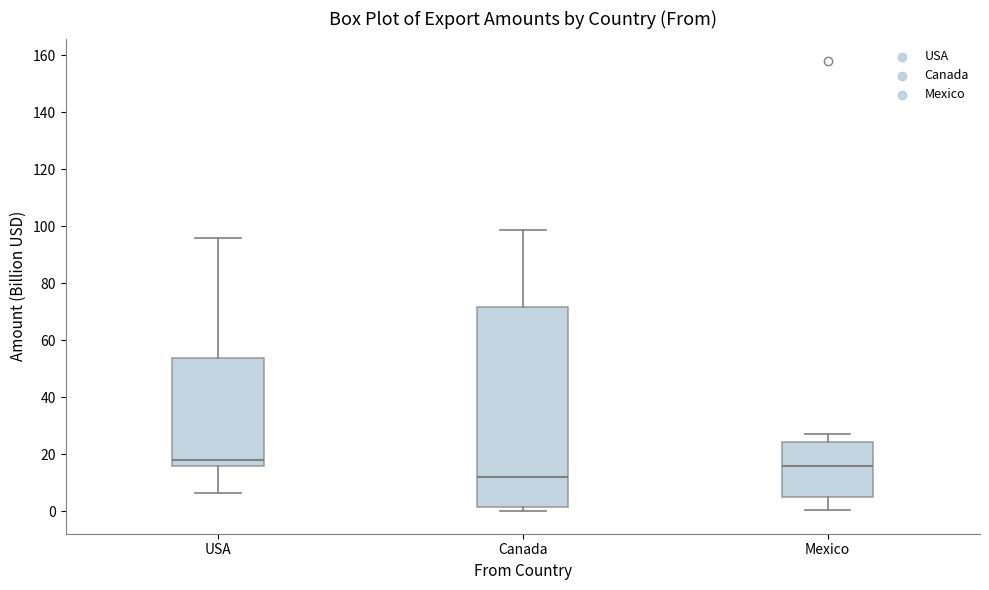

Where does the median line of the box for Canada sit on the y-axis? The values are not printed on the chart, so give them approximately, as read against the axis.

12